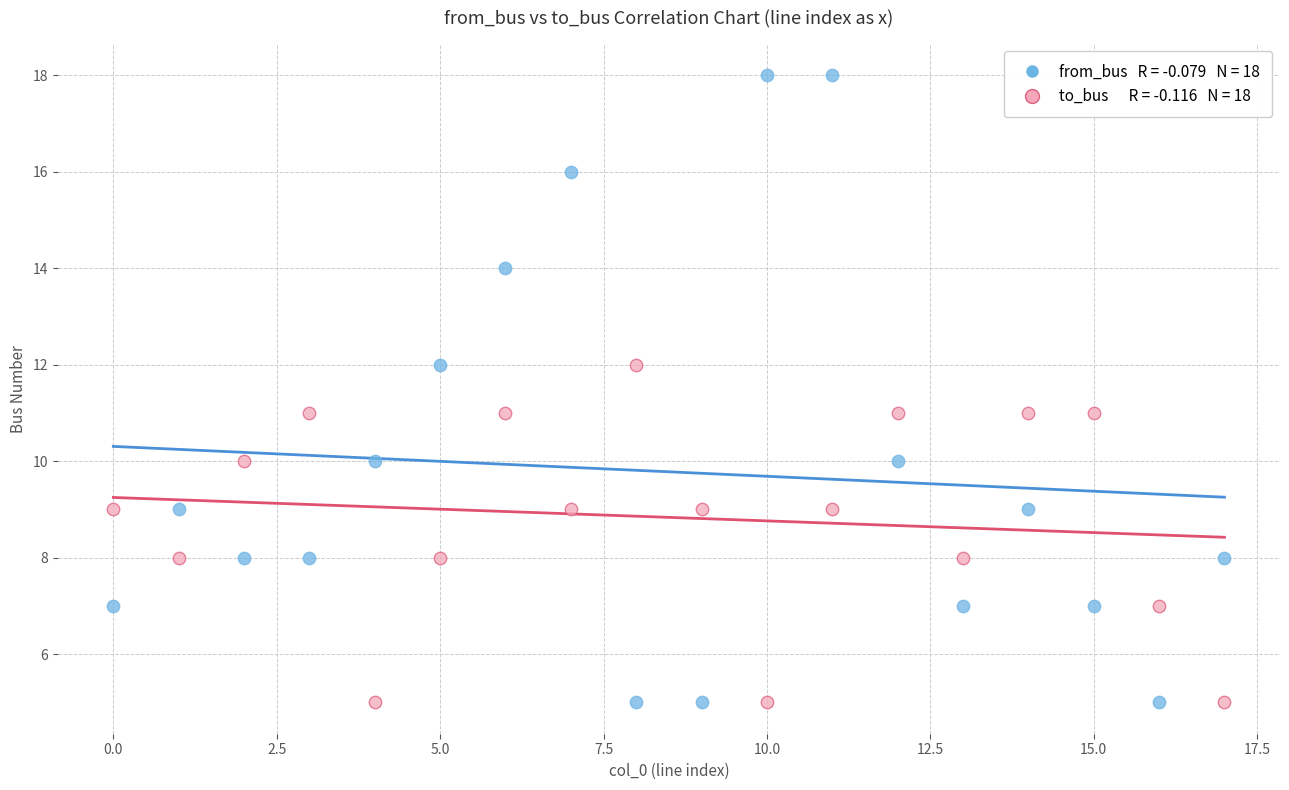

Across all data points, what is the range of Y values (max minus min)?

13